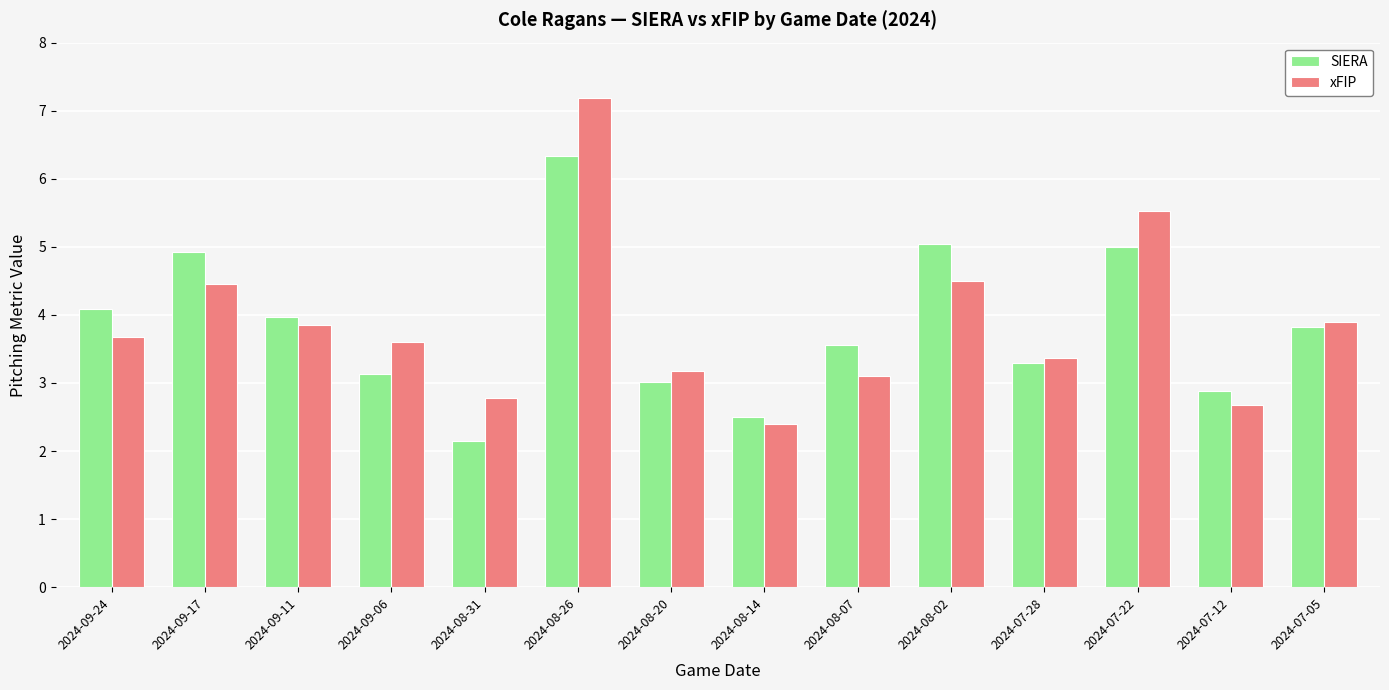

The value of xFIP at 2024-07-22 is 2.1. True or false?

False